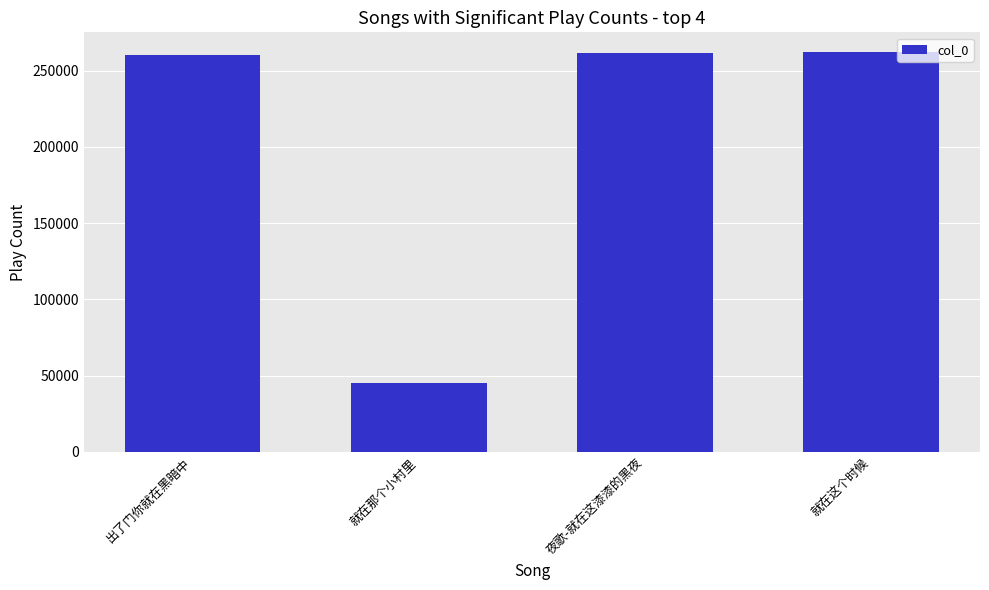

How many series are shown in this chart?

1